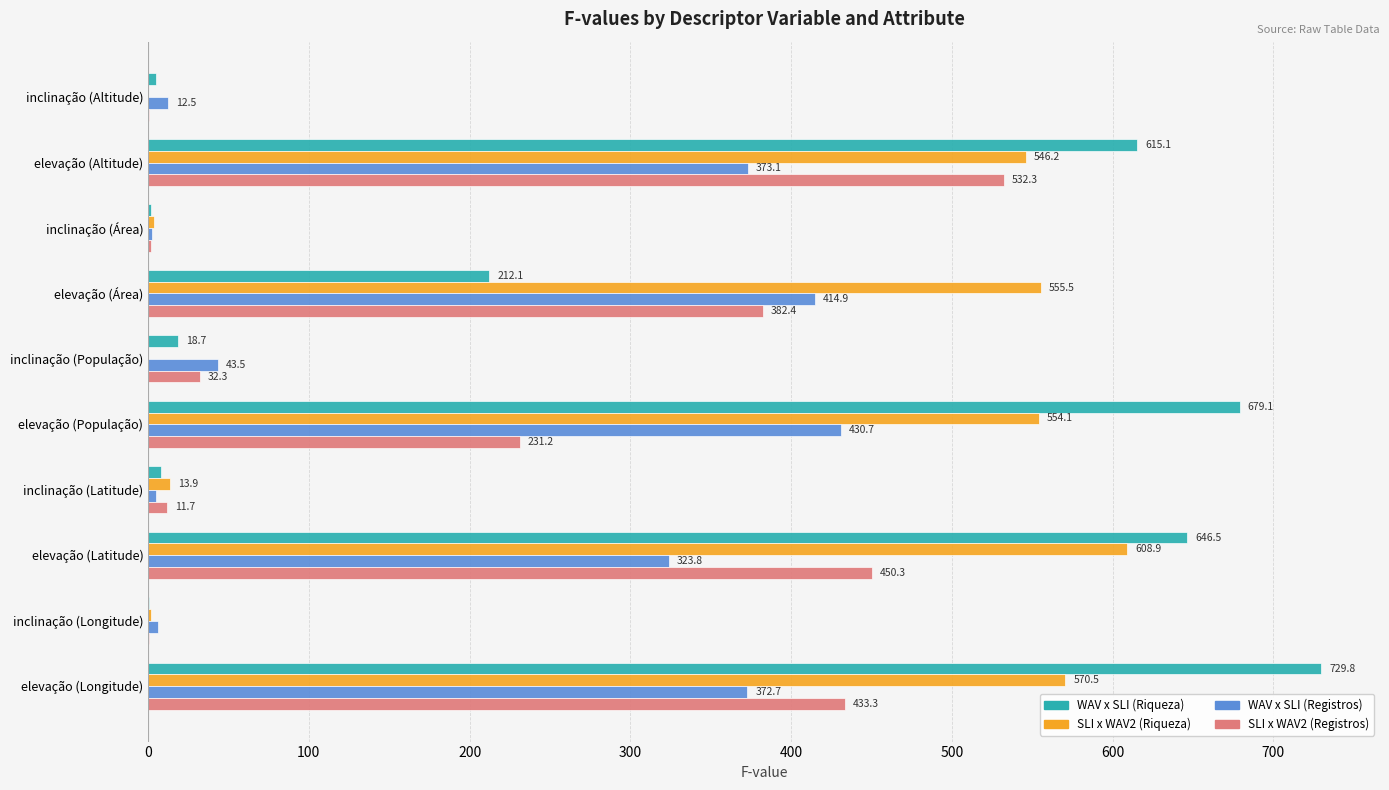

Is the value of SLI x WAV2 (Riqueza) at inclinação (Longitude) greater than the value of WAV x SLI (Registros) at inclinação (Latitude)?

No